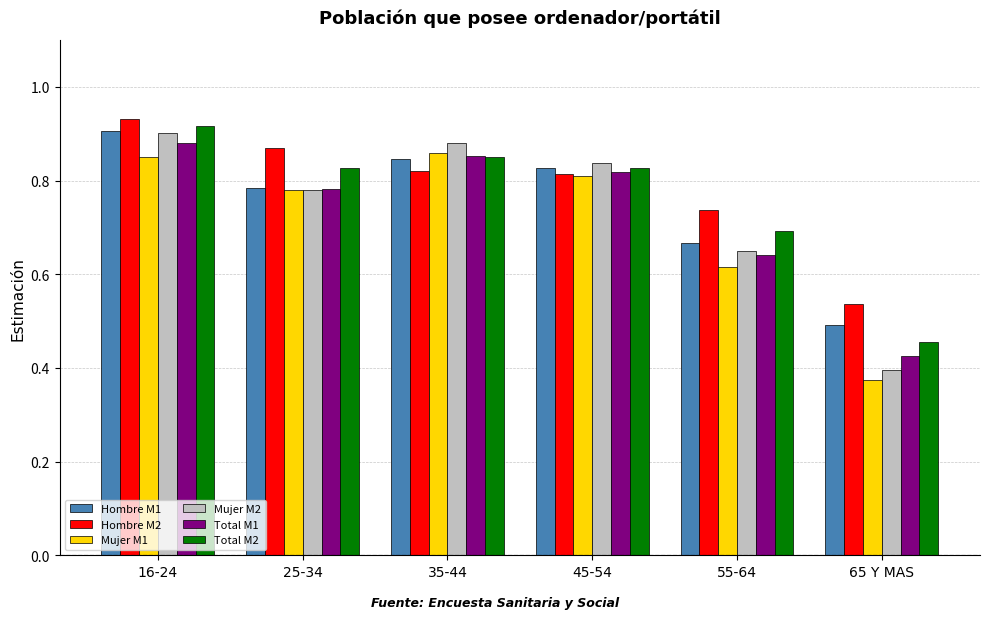

What is the label of the 5th bar from the left?

55-64